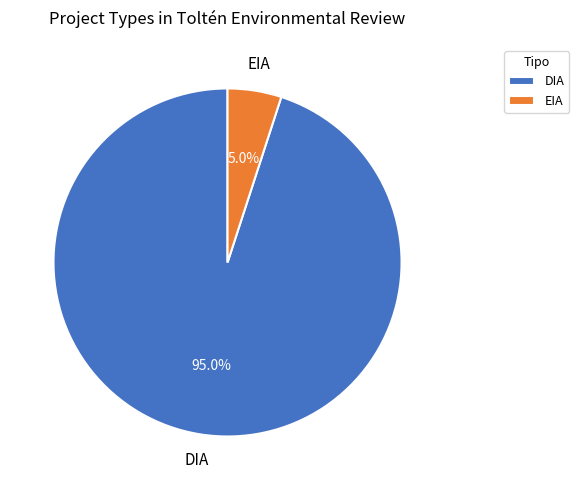

Between DIA and EIA, which is larger?

DIA